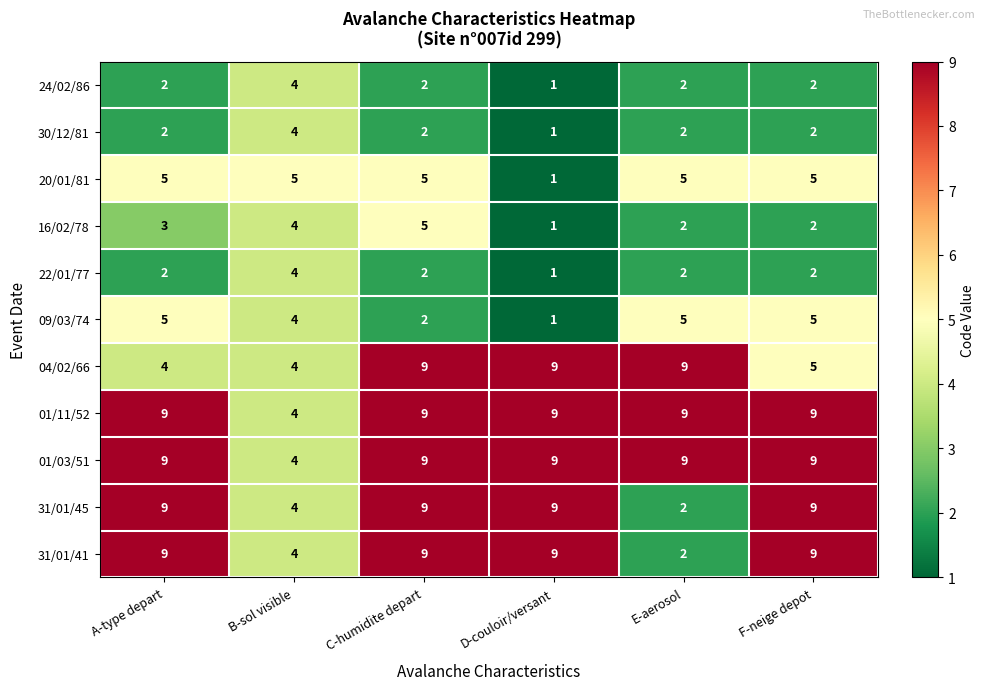

Is it true that 31/01/45 equals 4 at B-sol visible?

True